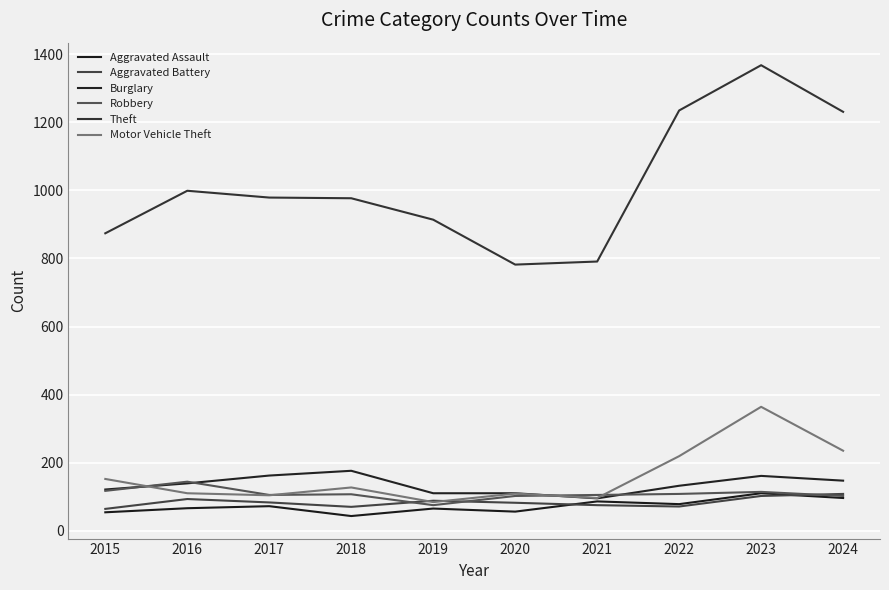

Does the chart display data point markers on the line(s)?

No